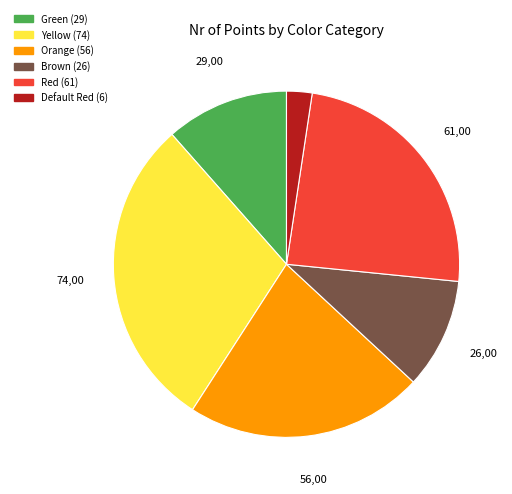

Does any single category account for the majority?

No